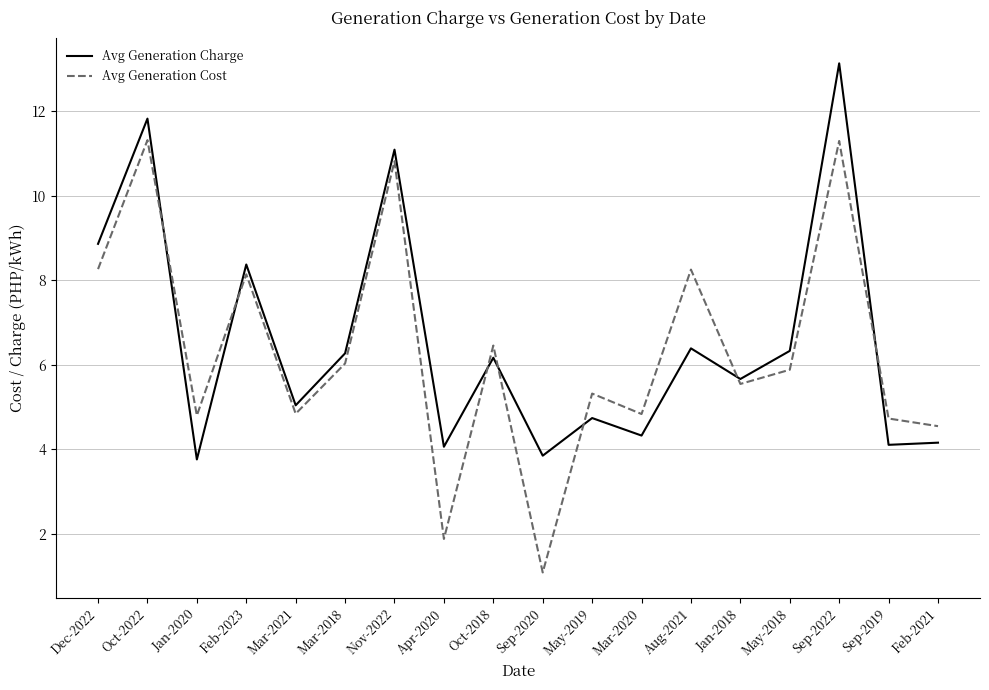

Rank the series by their average value, from highest to lowest.

Avg Generation Charge, Avg Generation Cost